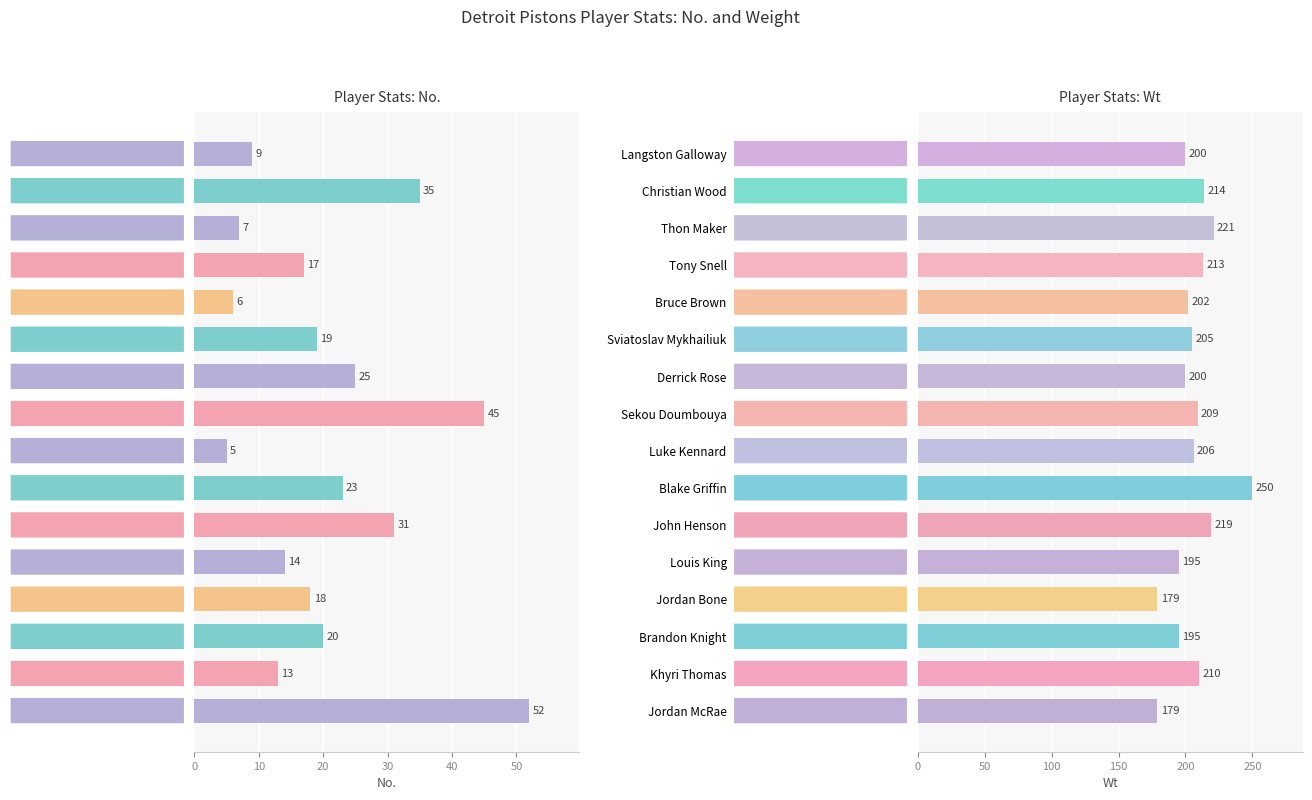

Rank the series at Louis King from lowest to highest value.

No., Wt